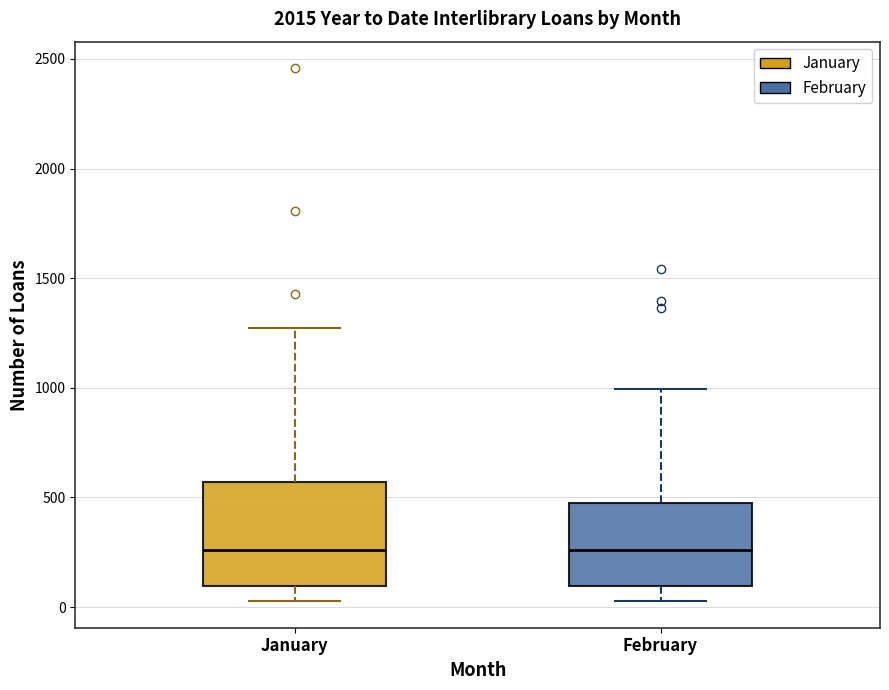

Which box is the tallest, from its lower edge to its upper edge?

January